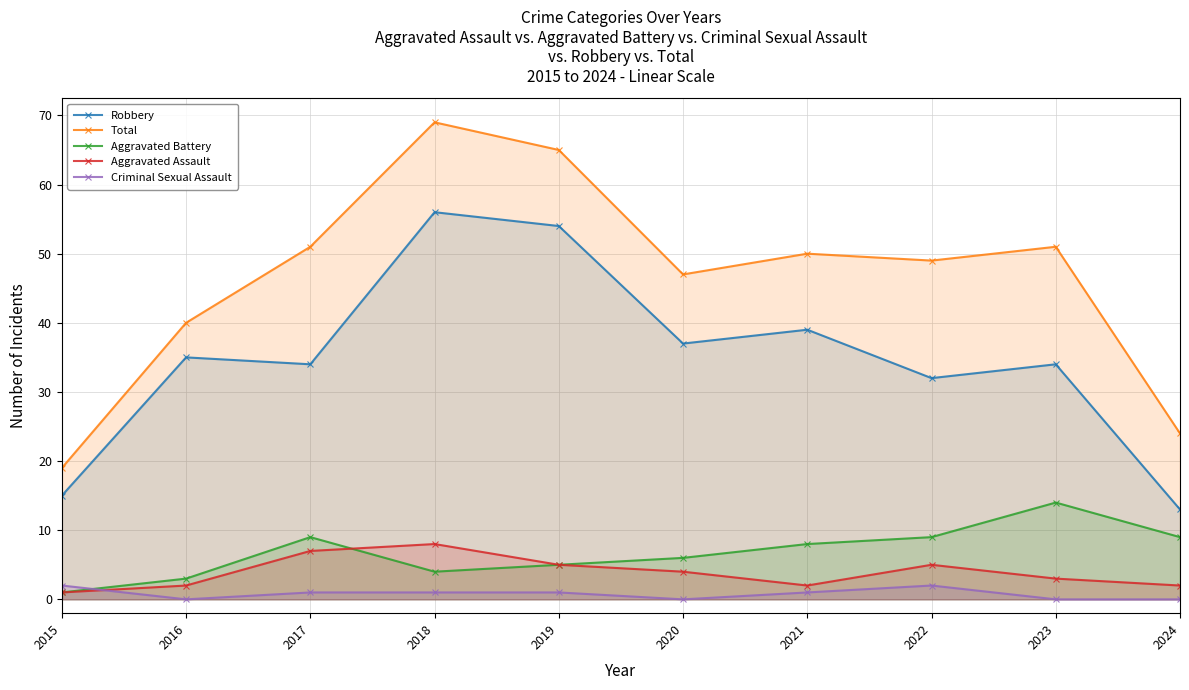

Reading right to left, list all the values displayed in this chart.

Robbery: 2024=13	2023=34	2022=32	2021=39	2020=37	2019=54	2018=56	2017=34	2016=35	2015=15
Total: 2024=24	2023=51	2022=49	2021=50	2020=47	2019=65	2018=69	2017=51	2016=40	2015=19
Aggravated Battery: 2024=9	2023=14	2022=9	2021=8	2020=6	2019=5	2018=4	2017=9	2016=3	2015=1
Aggravated Assault: 2024=2	2023=3	2022=5	2021=2	2020=4	2019=5	2018=8	2017=7	2016=2	2015=1
Criminal Sexual Assault: 2024=0	2023=0	2022=2	2021=1	2020=0	2019=1	2018=1	2017=1	2016=0	2015=2